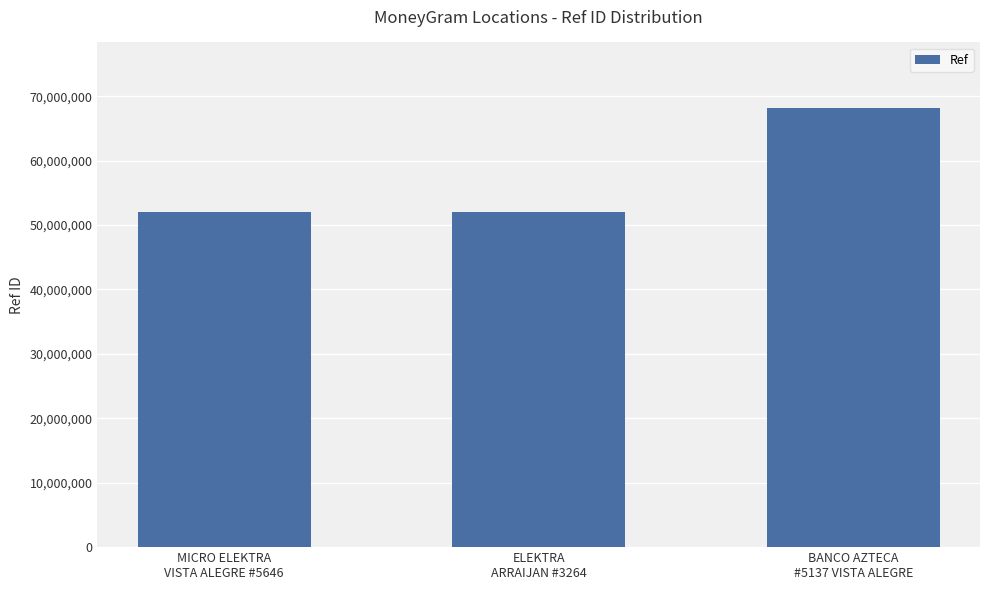

What is the minimum value shown in the chart?

52016851